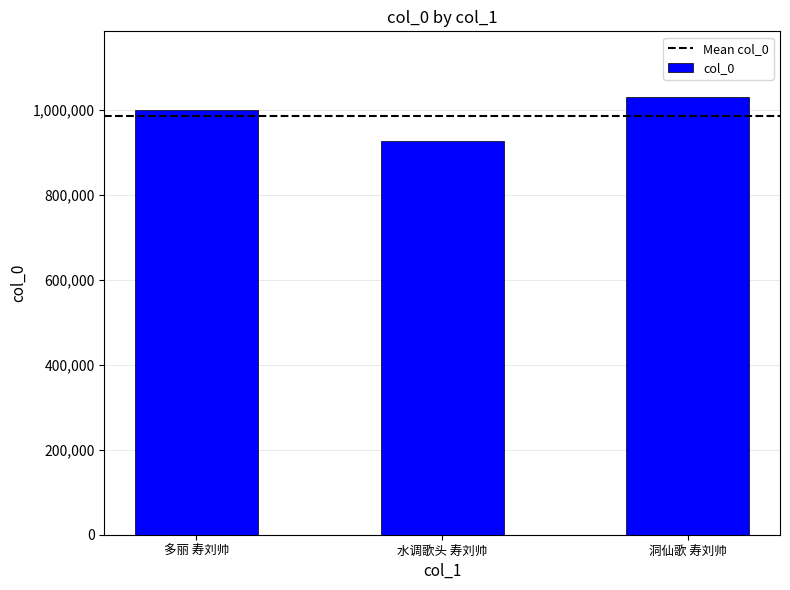

What is the change in value from 多丽 寿刘帅 to 水调歌头 寿刘帅?

-72993